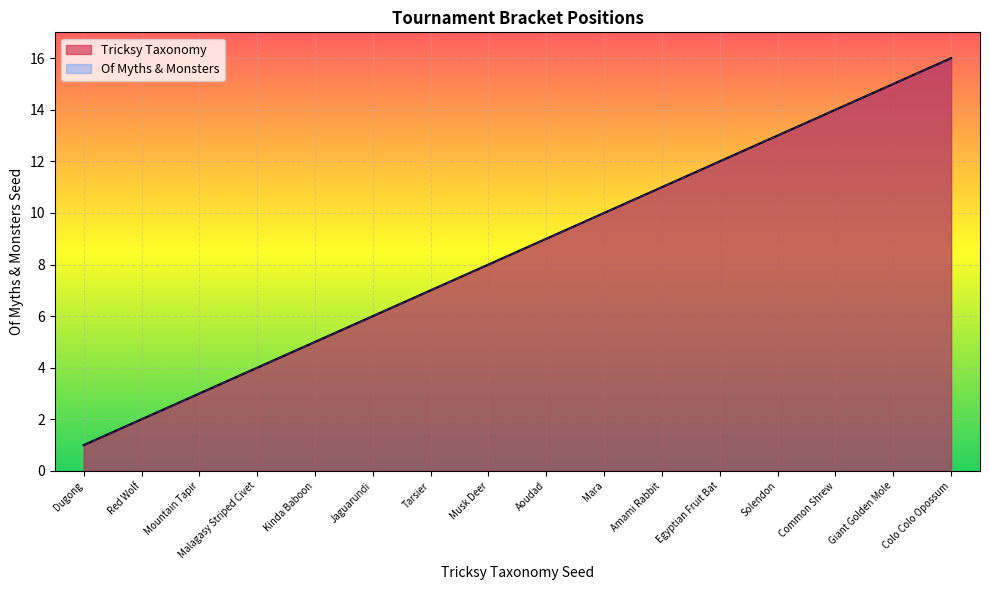

At how many categories does at least one series exceed 10?

6